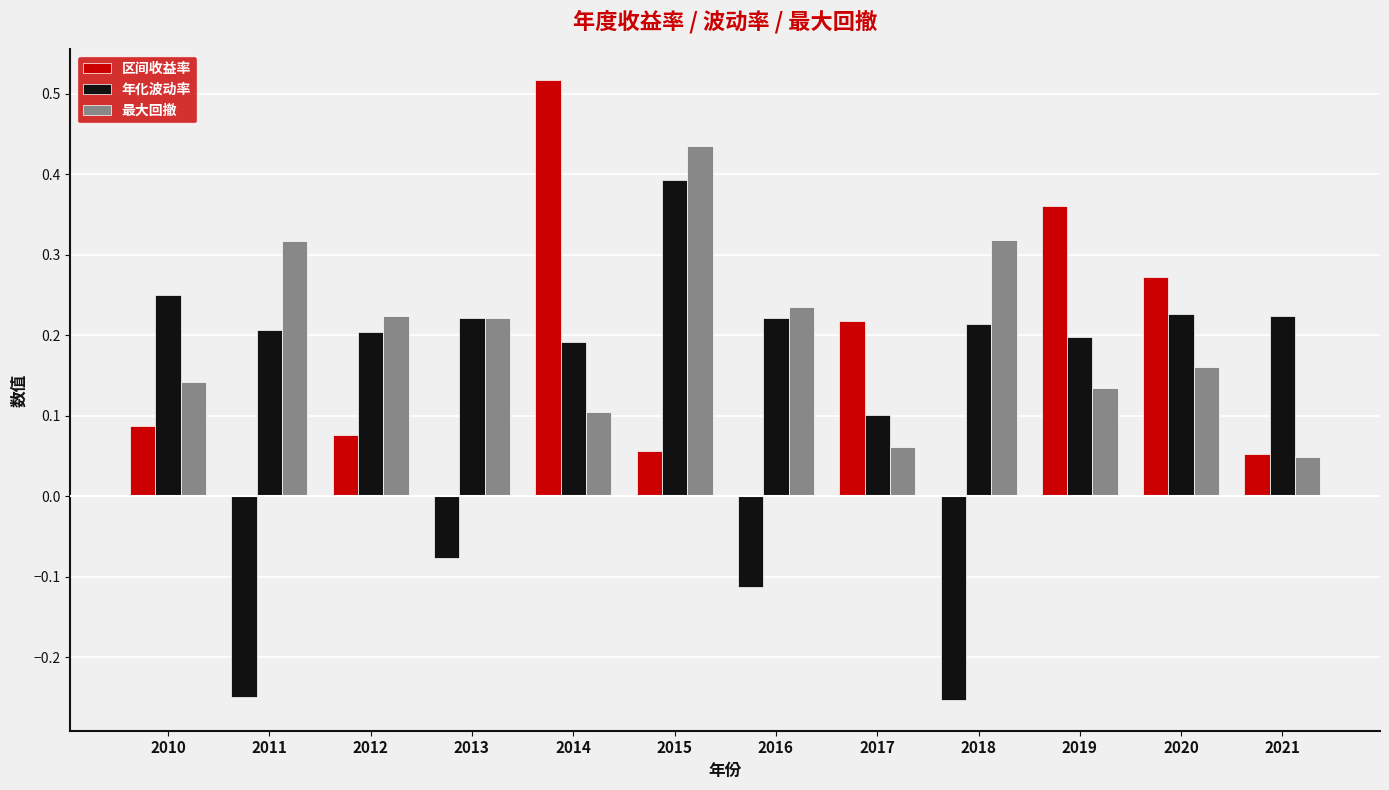

How many values in the 区间收益率 series exceed 0?

8